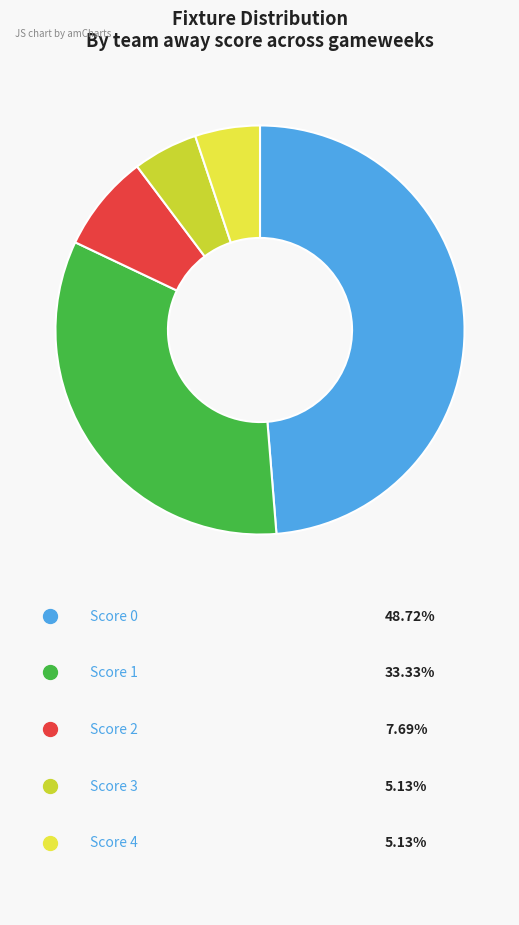

Is there any slice that represents more than half of the pie?

No